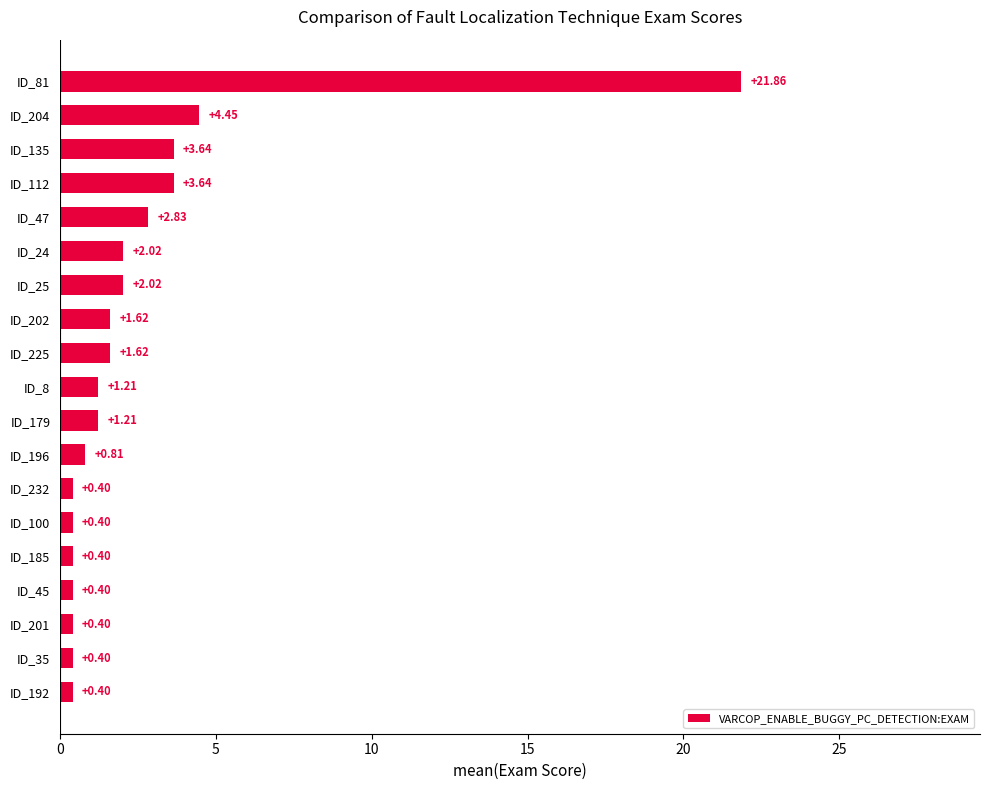

What is the ratio of the value at ID_135 to the value at ID_179?

3.0